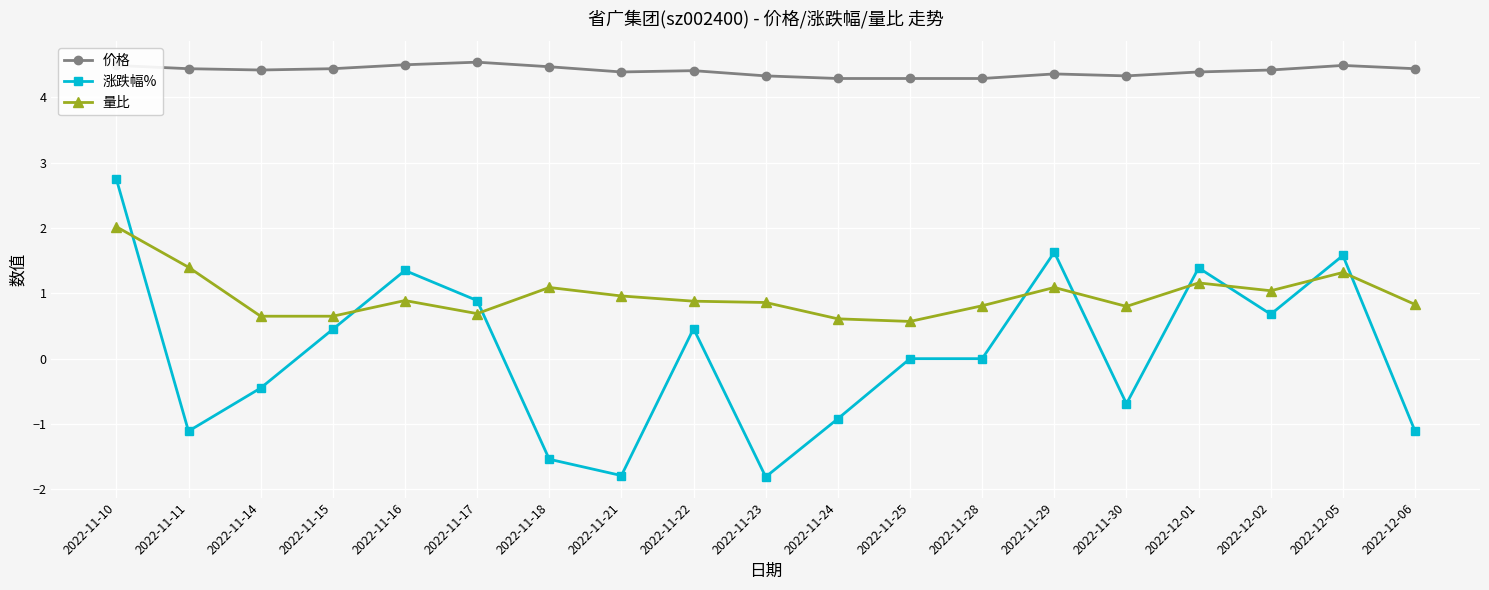

The 价格 series shows 4.4 at 2022-12-01. True or false?

True